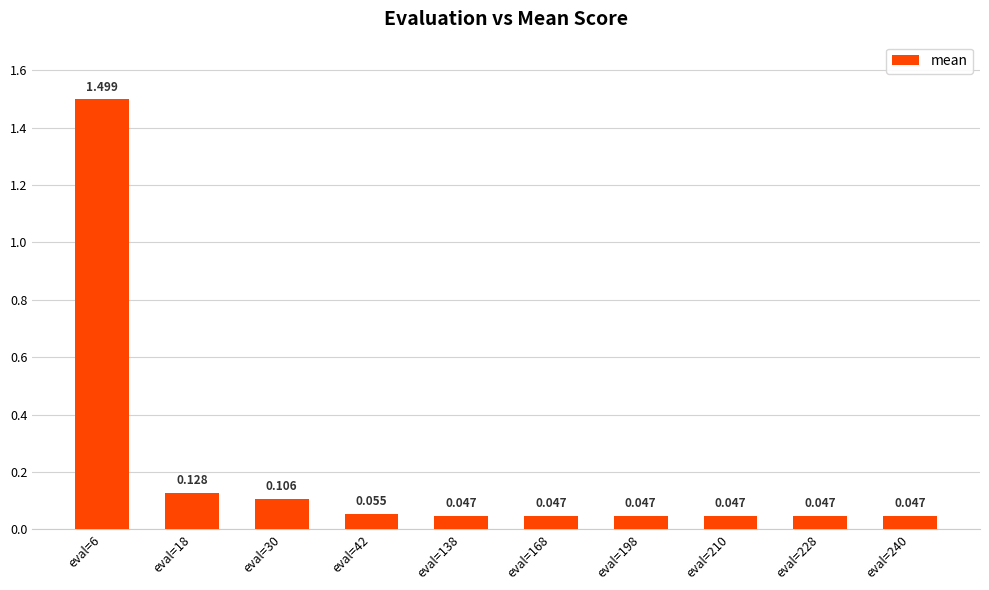

What is the change in value from eval=18 to eval=210?

-0.1